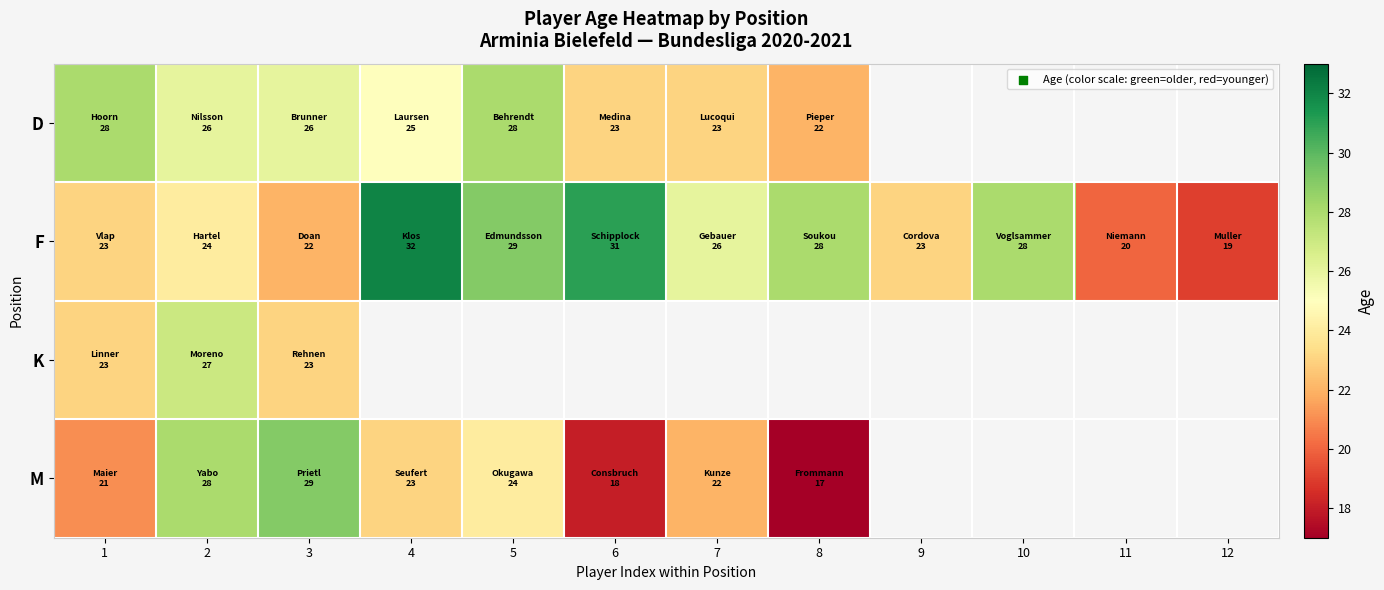

Rank the series at 4 from highest to lowest value.

F, D, K, M